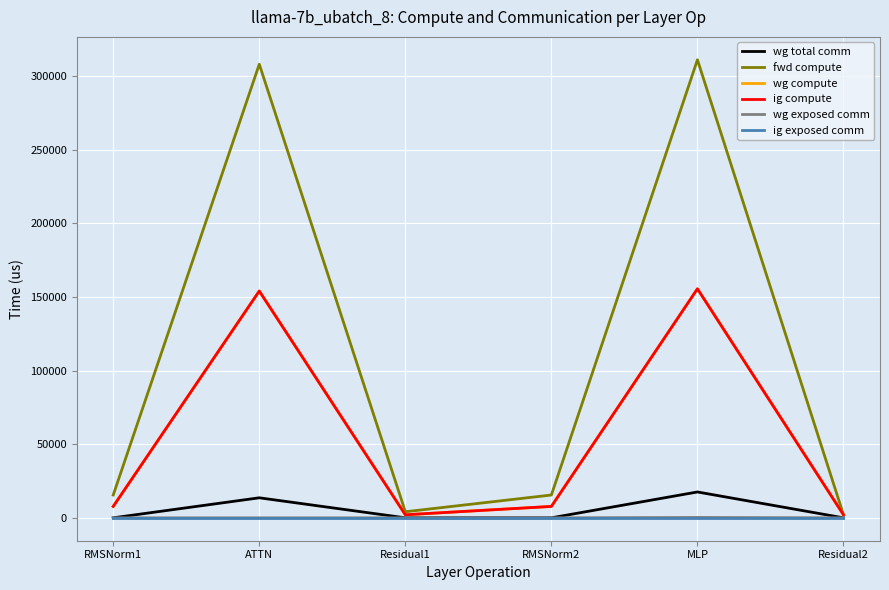

Does the chart display data point markers on the line(s)?

No